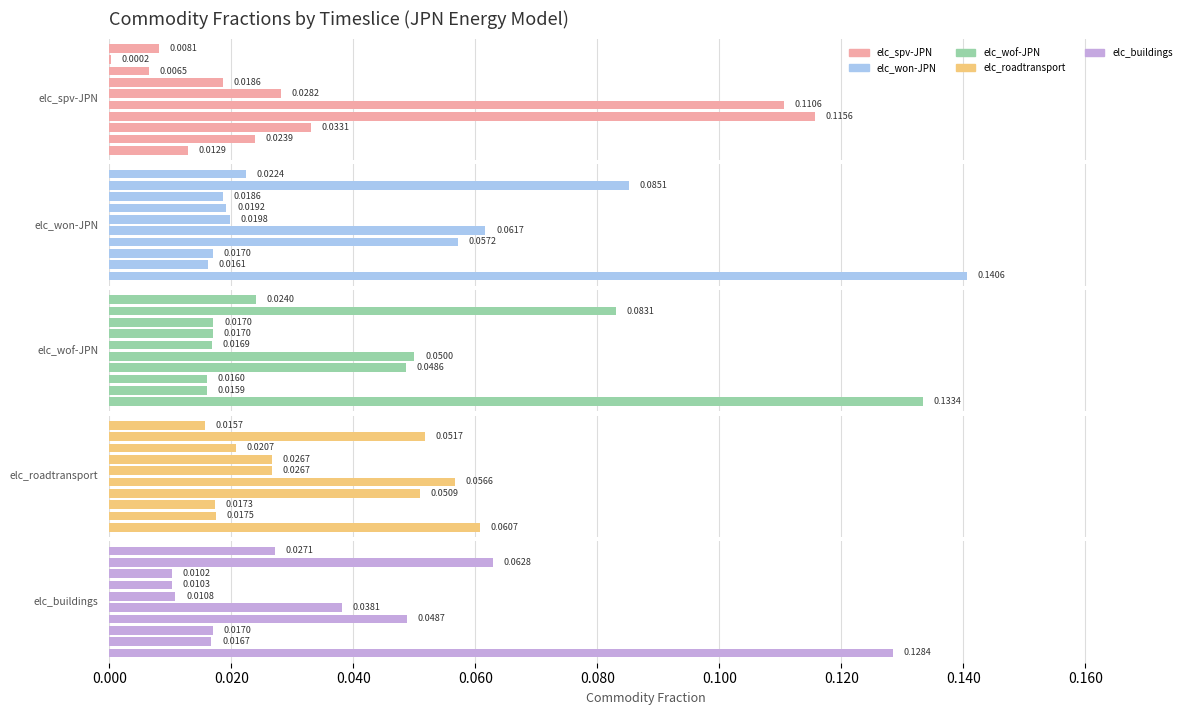

What is the sum of all elc_roadtransport values?

0.3